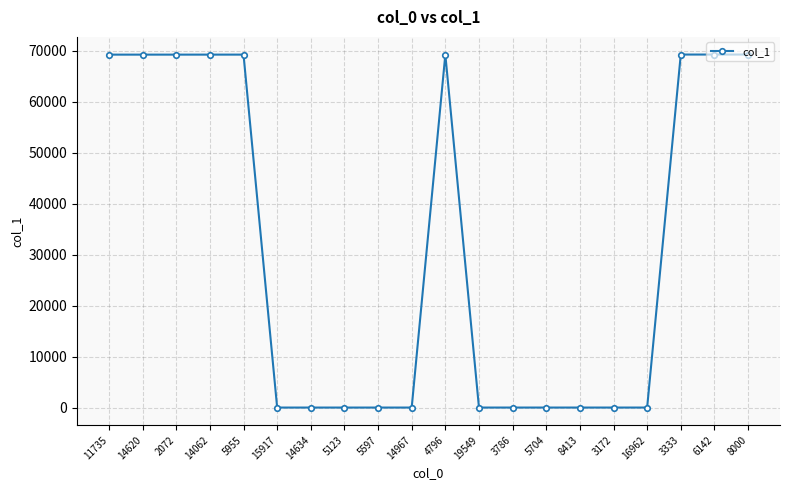

True or false: the data has more than 0 interior local peaks.

True